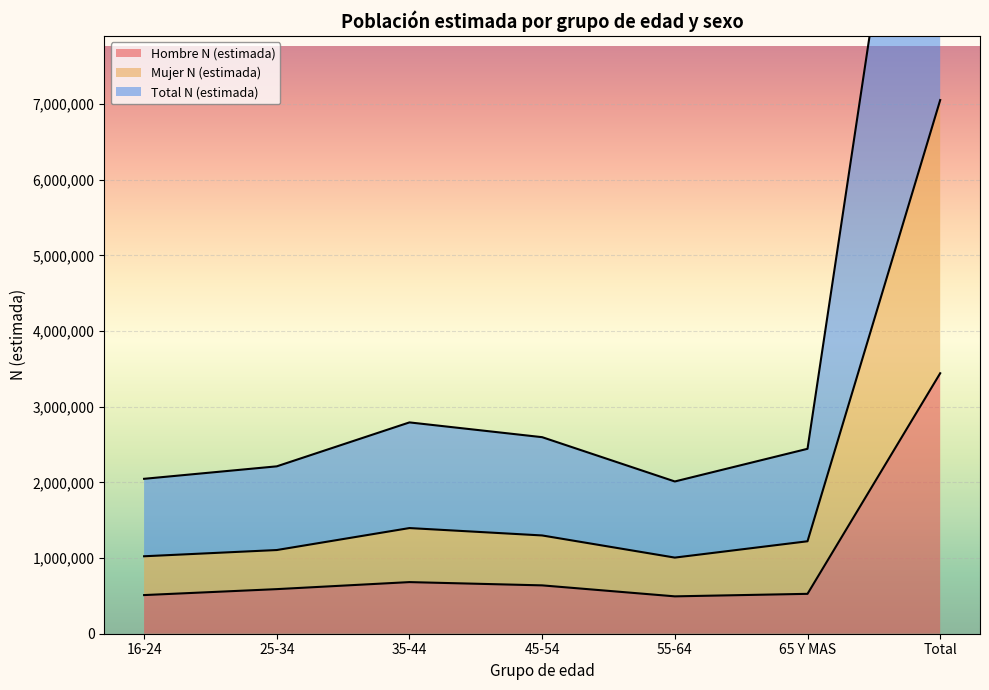

True or false: Total N (estimada) has a value of 14106832 at Total.

True